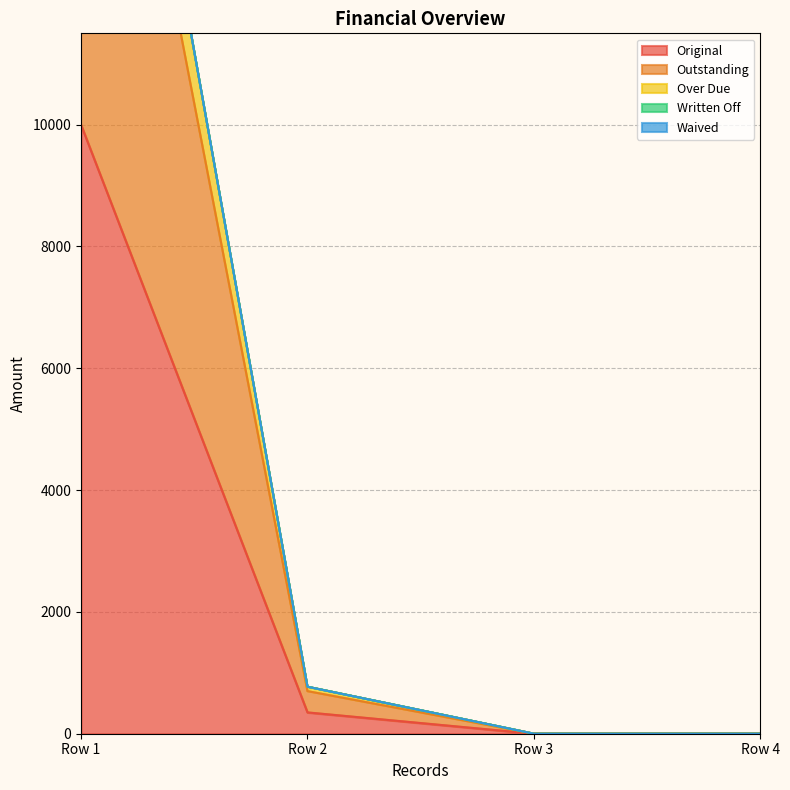

The value of Original at Row 1 is 10000.0. True or false?

True